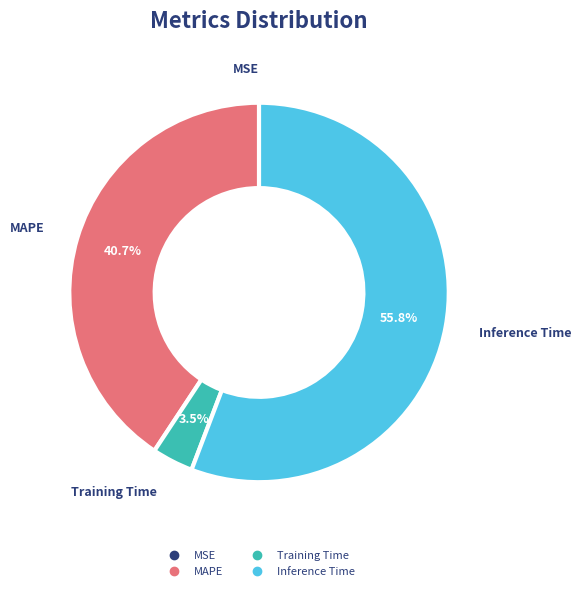

Which slice represents more than half of the pie?

Inference Time